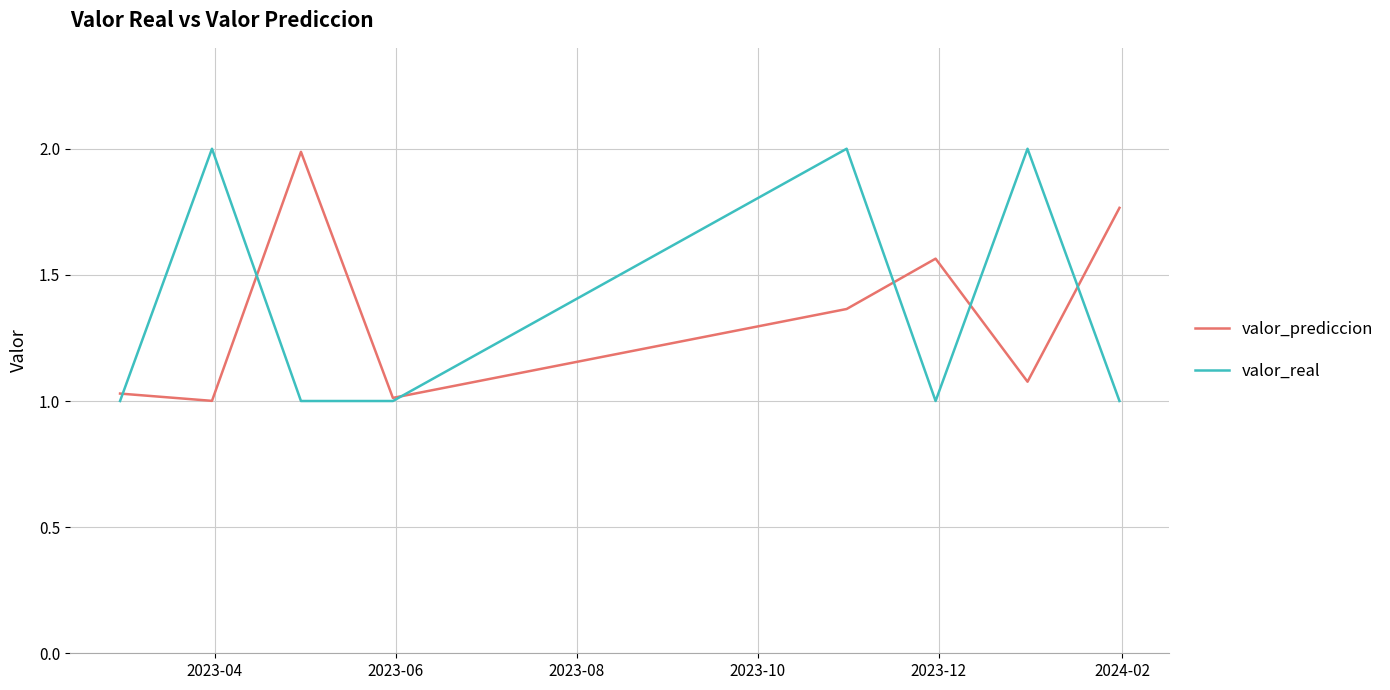

True or false: valor_prediccion and valor_real cross at least once.

True